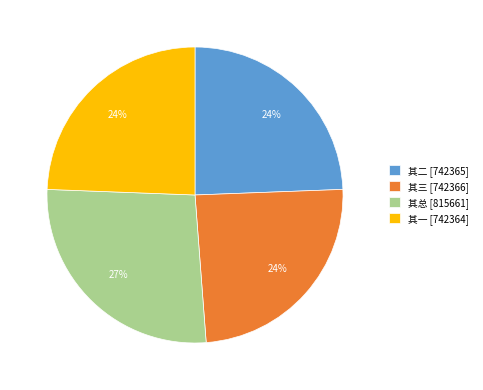

How many segments does this pie chart have?

4